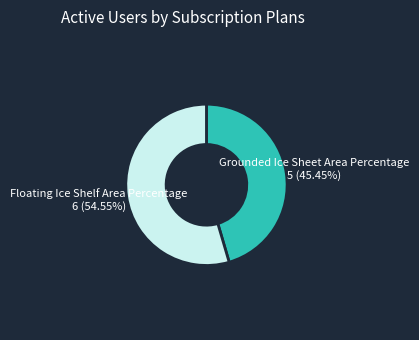

How many slices are in this pie chart?

2